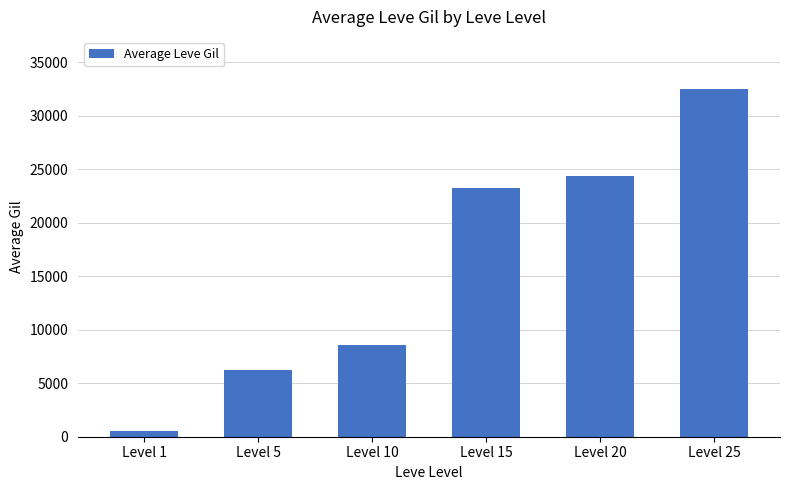

At which label is the value closest to 16500?

Level 15